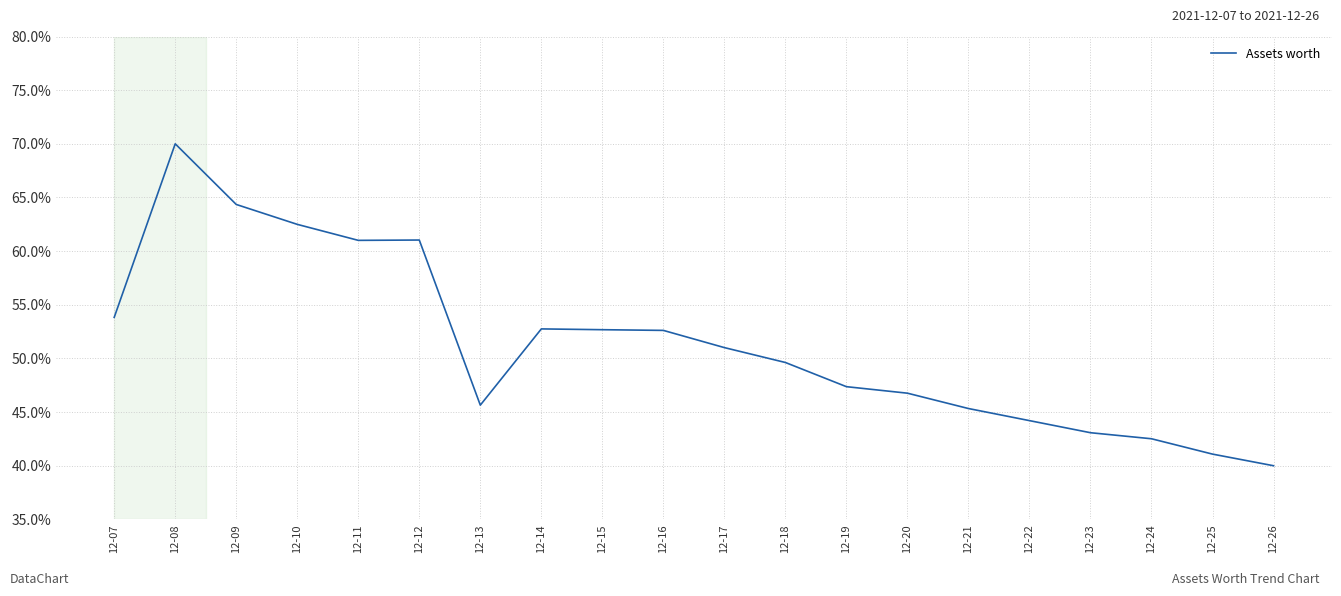

The chart shows a value of 52.8 at 12-14. True or false?

True